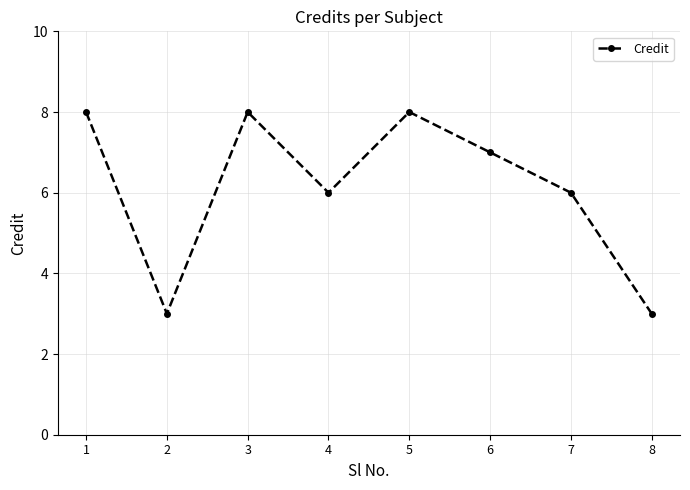

The value at 5 is 11. True or false?

False